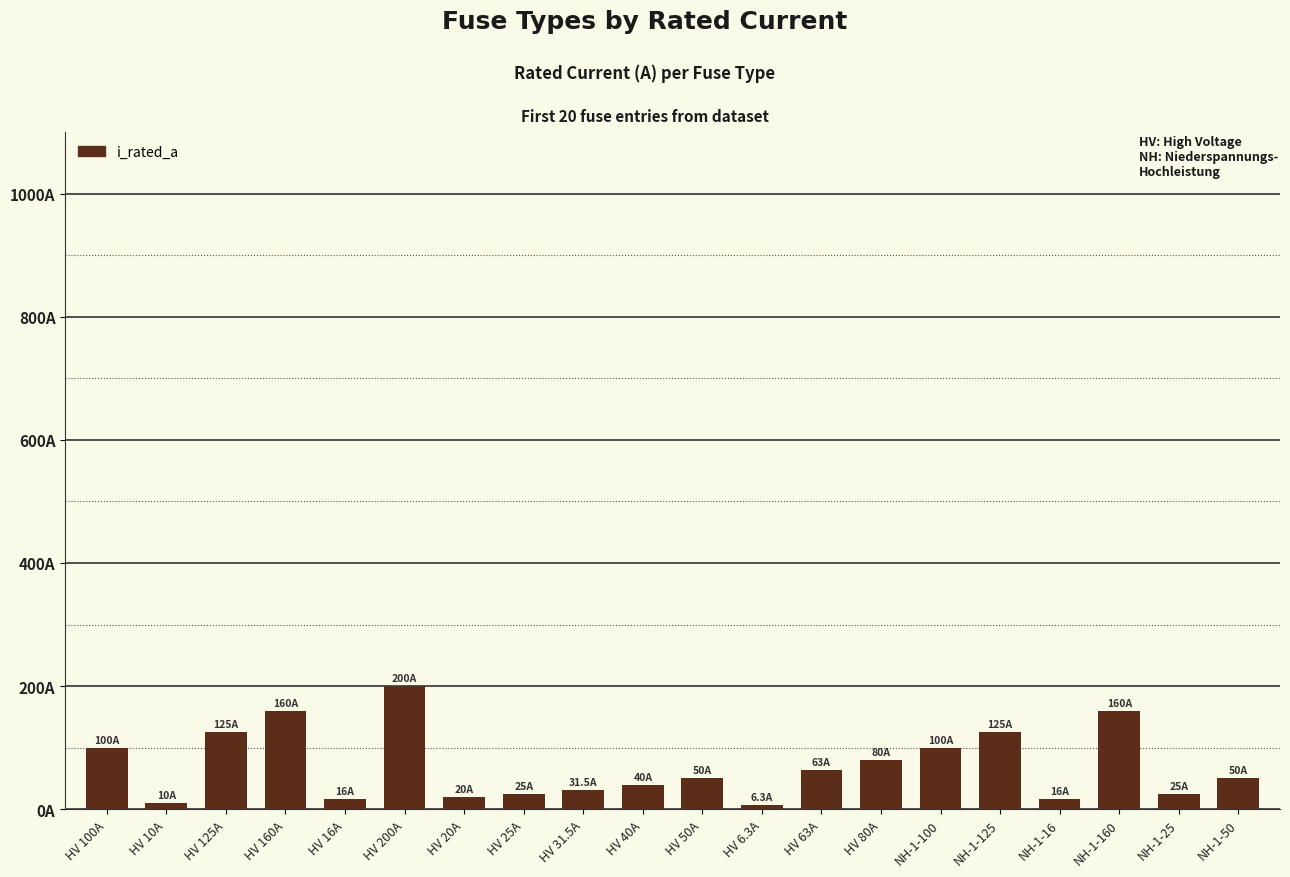

Does the chart contain any negative values?

No